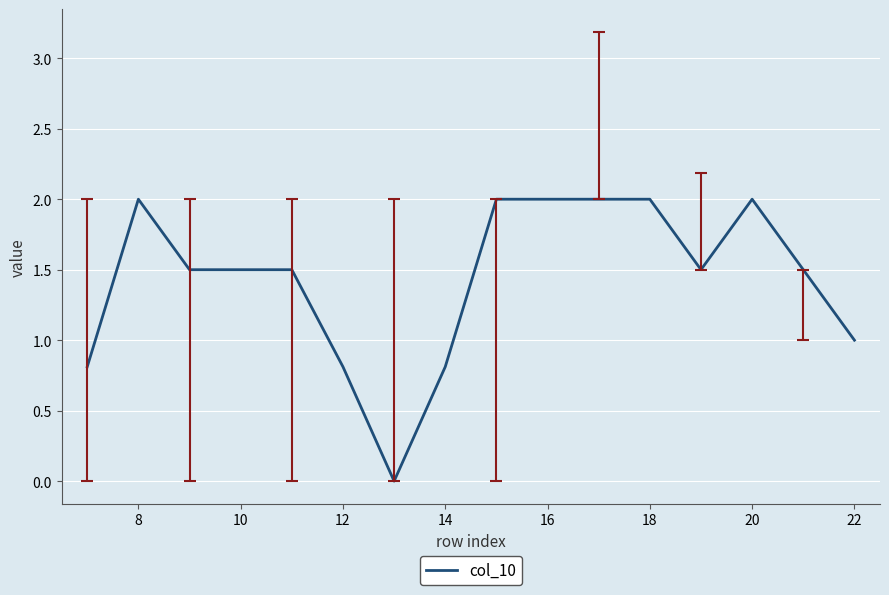

What is the difference between the maximum and minimum values?

2.0